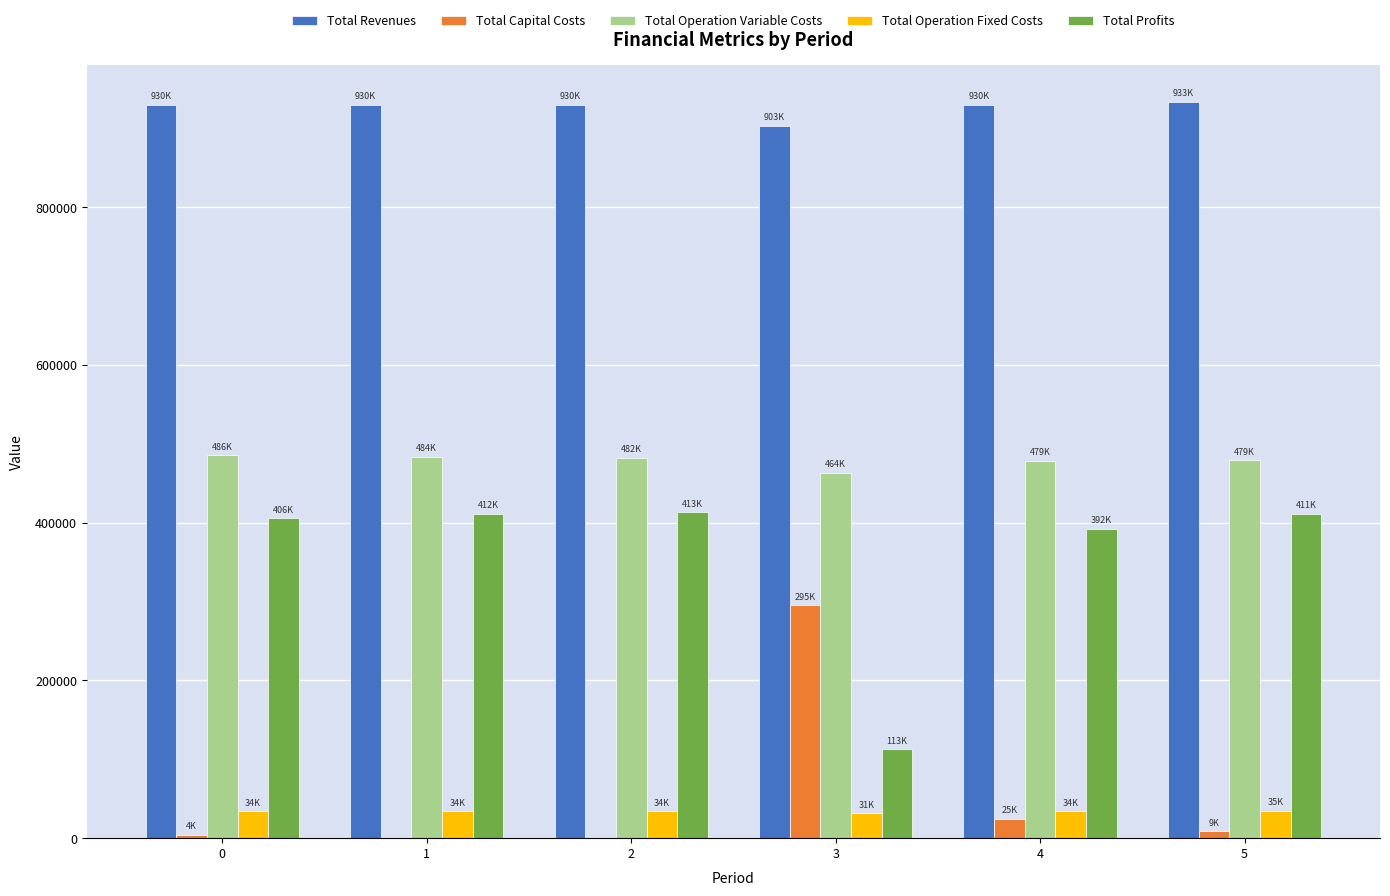

Count the number of data series in this chart.

5